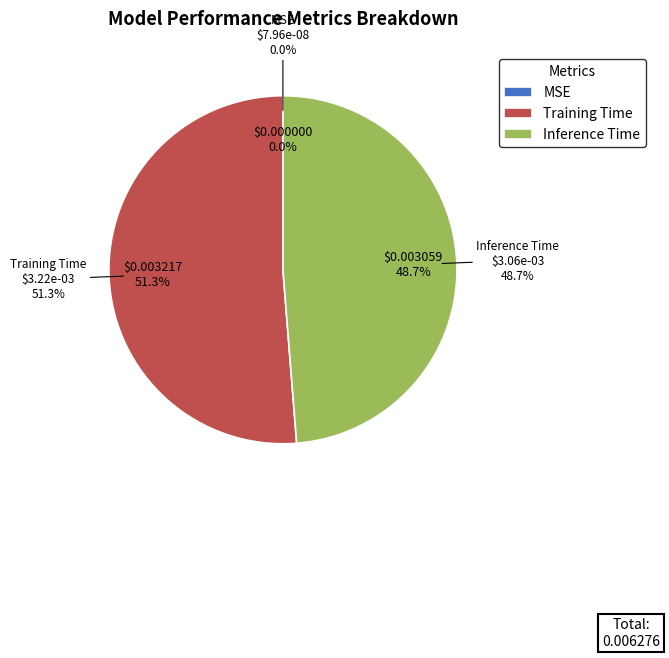

Do Inference Time and Training Time together represent more than half of the pie?

Yes